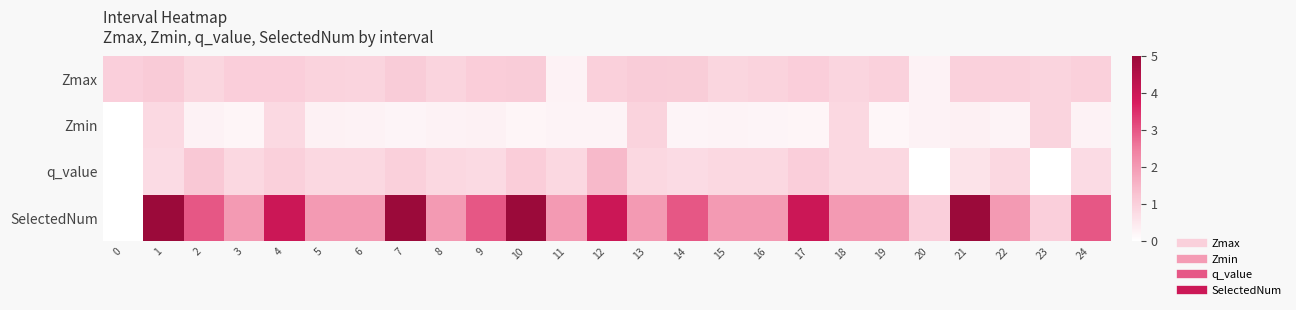

At which category does the chart reach its peak across all series?

1